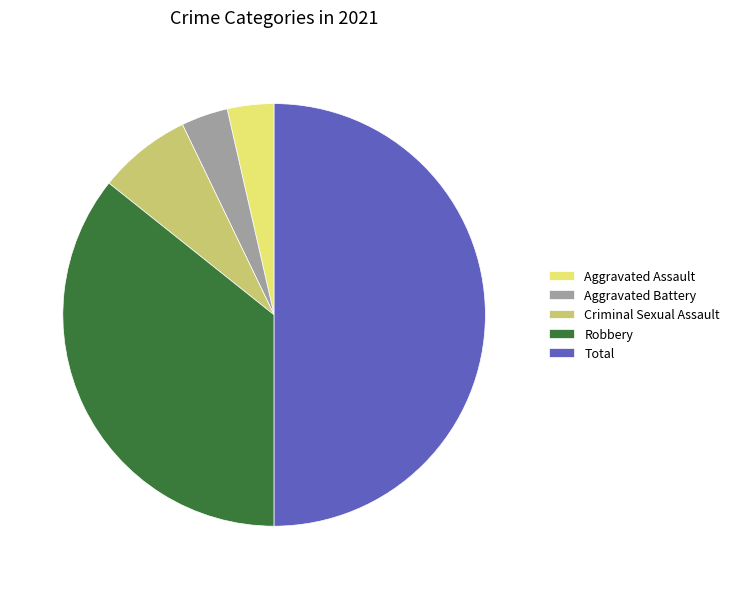

What is the largest slice in the pie chart?

Total